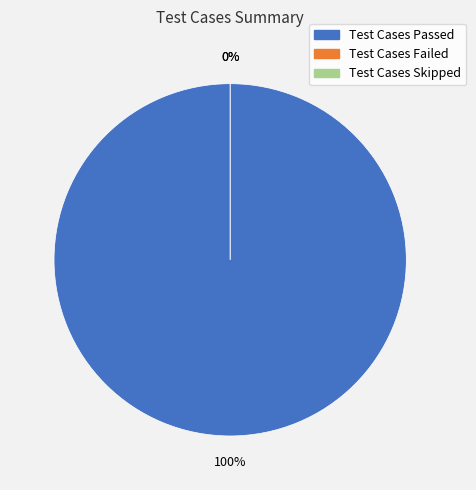

Combined, what portion of the pie is Test Cases Failed and Test Cases Passed?

100.0%